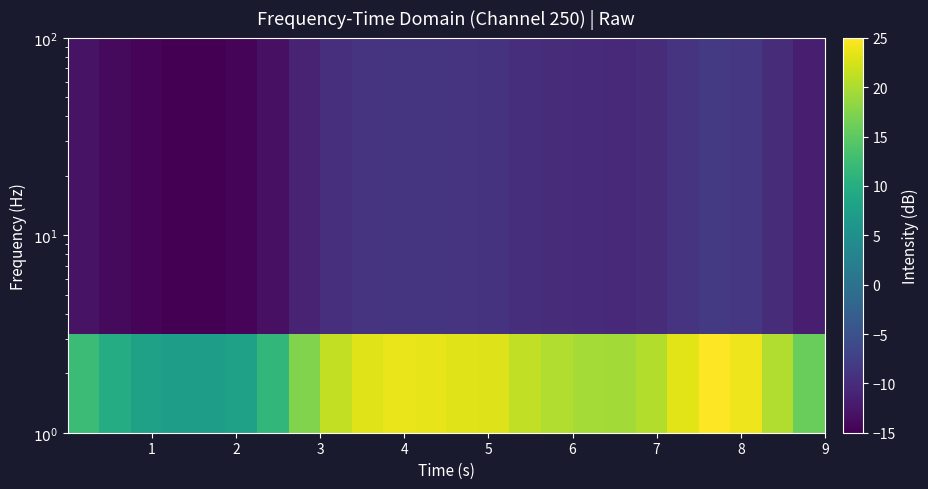

How many series are shown in this chart?

4